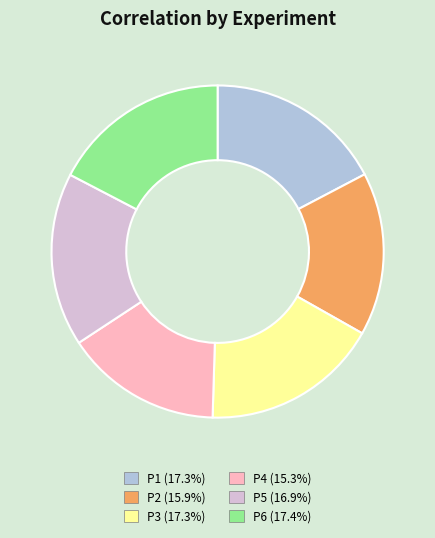

Combined, do P2 (15.9%) and P3 (17.3%) account for over 50%?

No